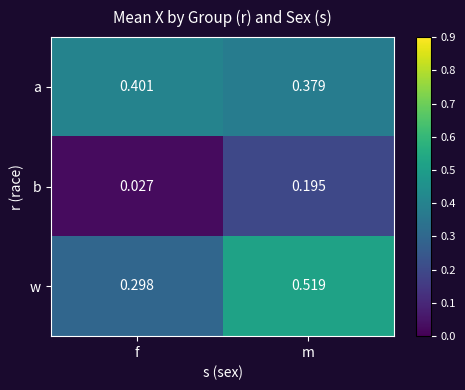

What is the total value across all series at m?

1.1